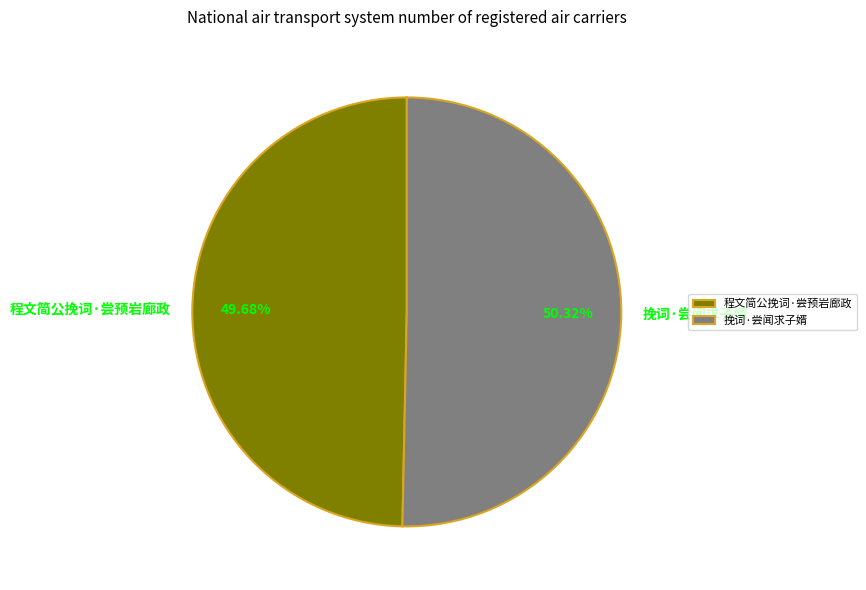

To the nearest percent, what is the average slice percentage?

50%